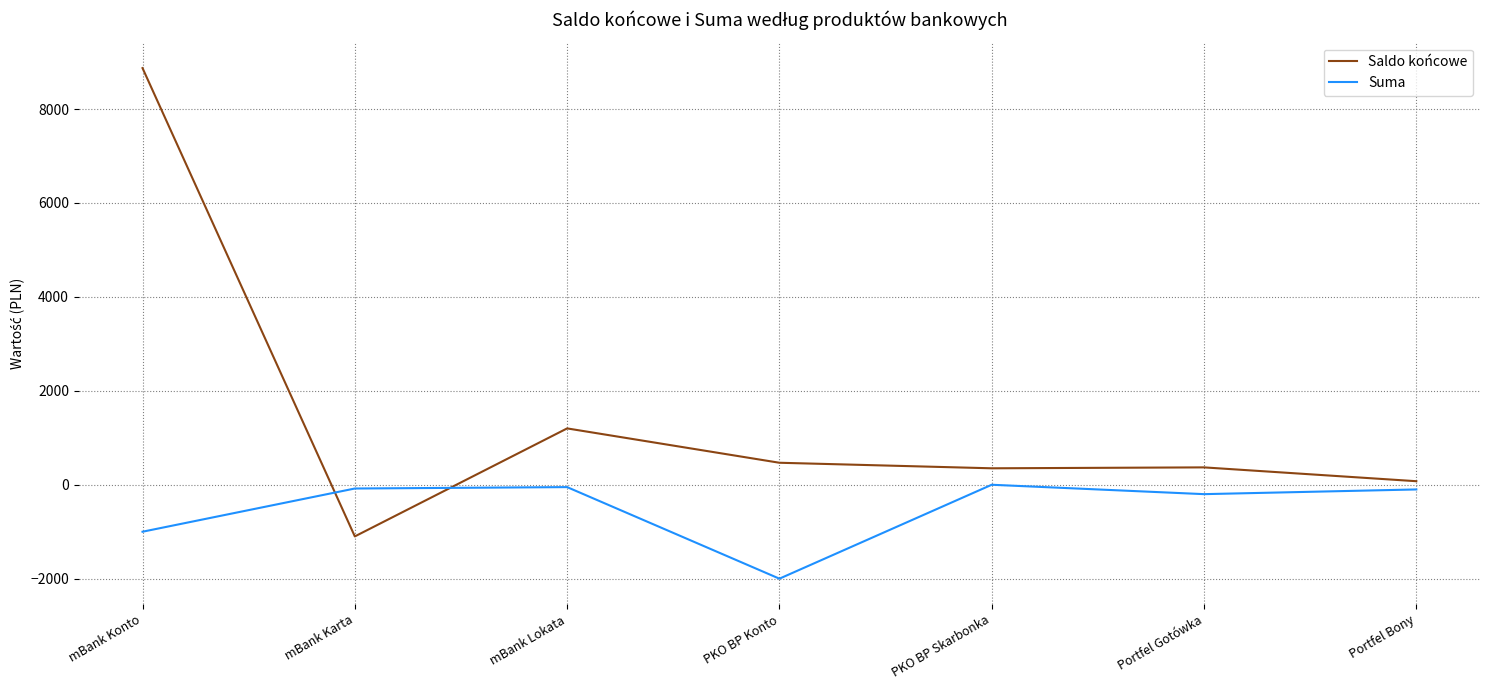

How many lines are shown in the chart?

2